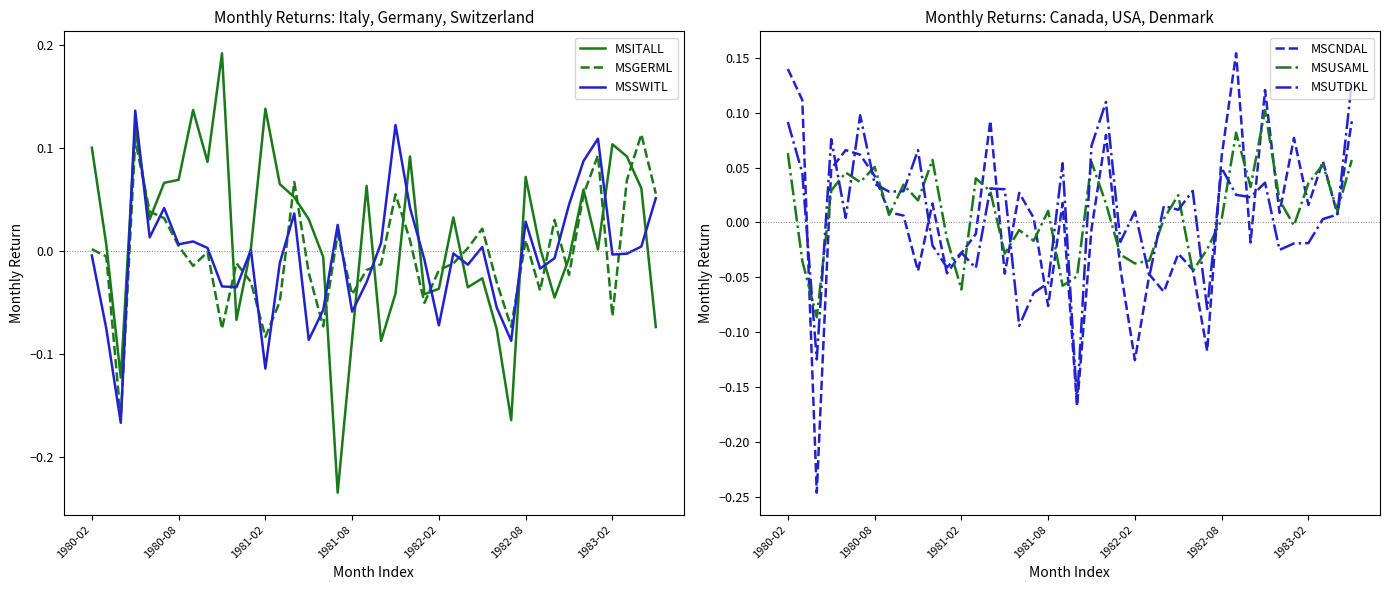

True or false: MSITALL has a value of 0.0 at 1982-08.

False